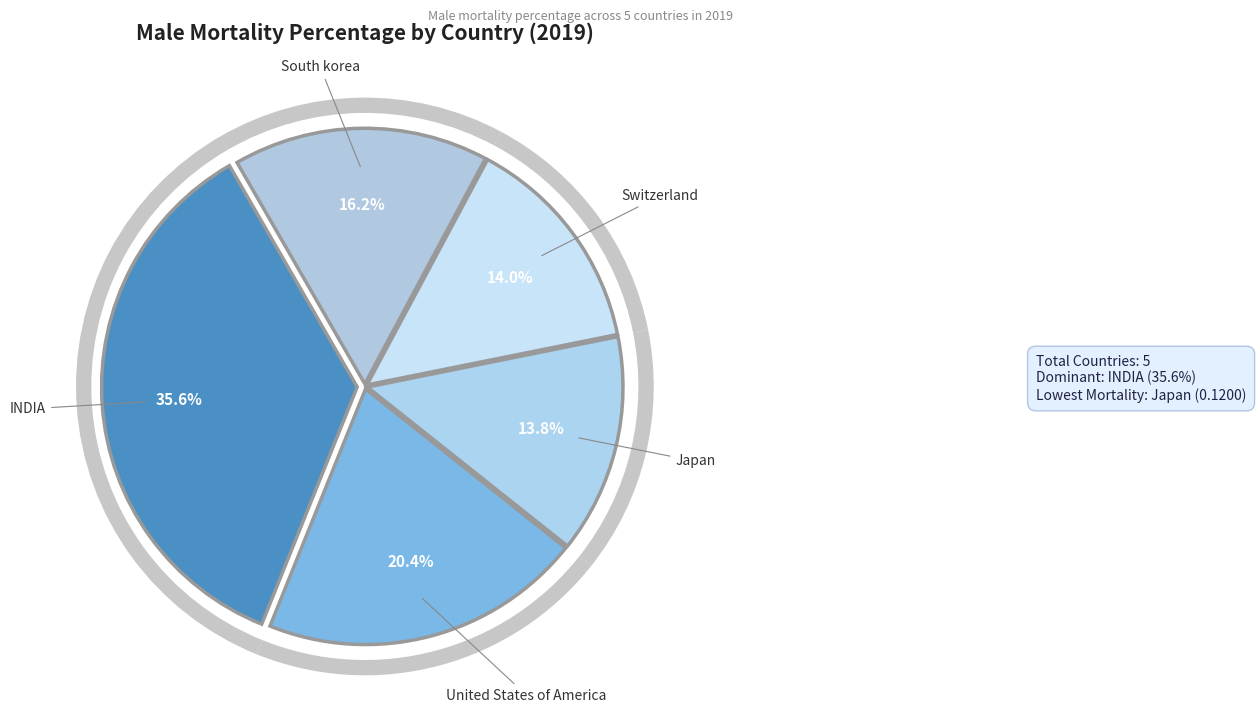

Rank the categories by value from lowest to highest.

Japan, Switzerland, South korea, United States of America, INDIA